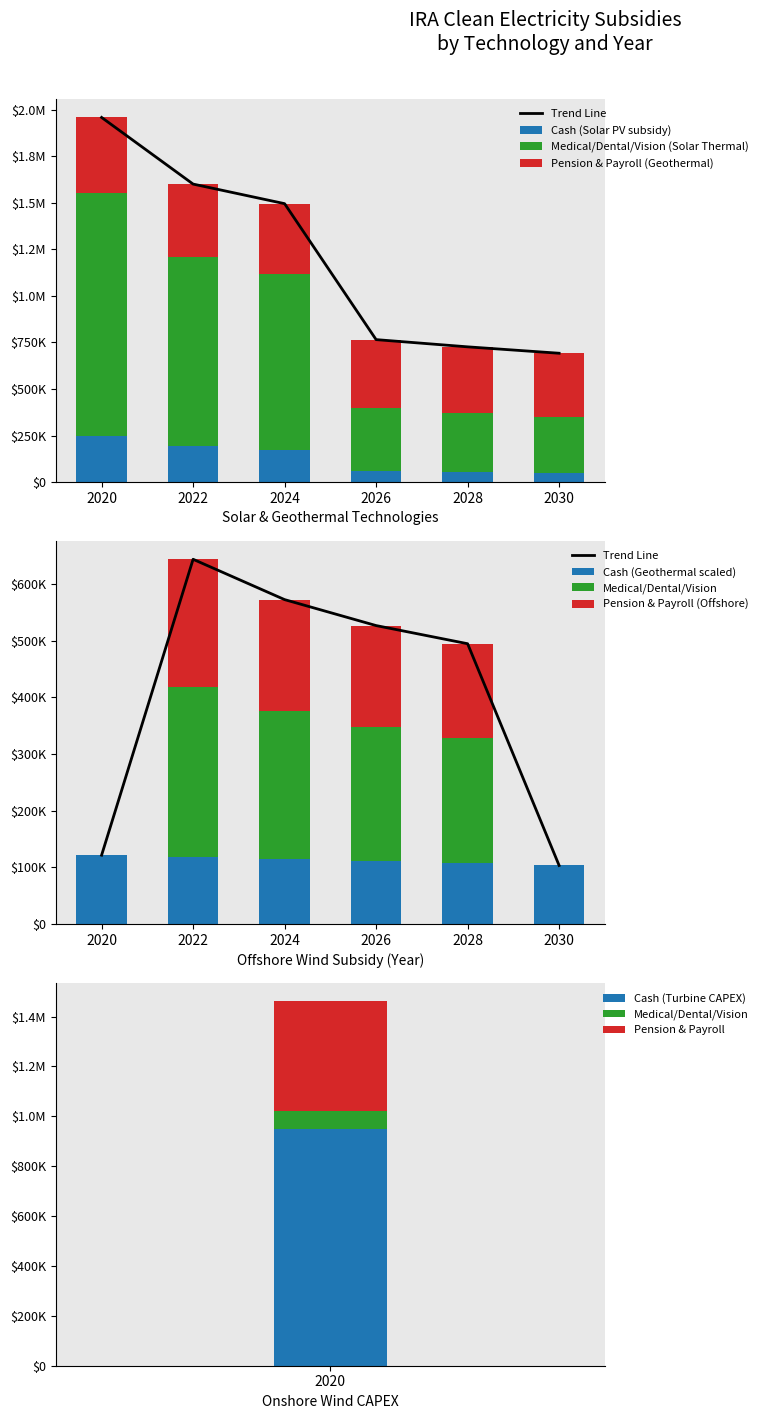

Is it true that solar thermal ($/MW) equals 146781.3 at 2030?

False